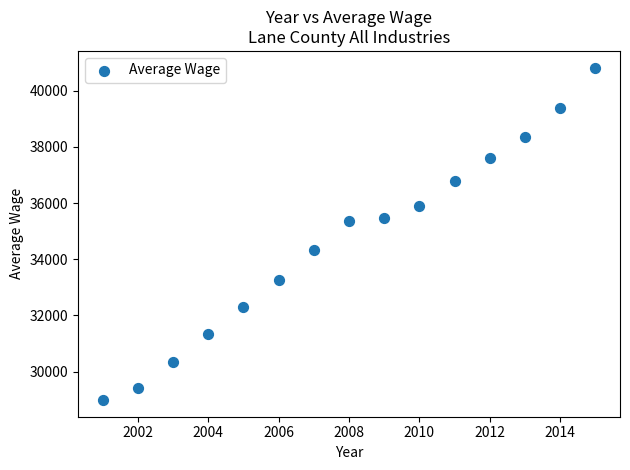

What is the range of X values (max minus min)?

14.0